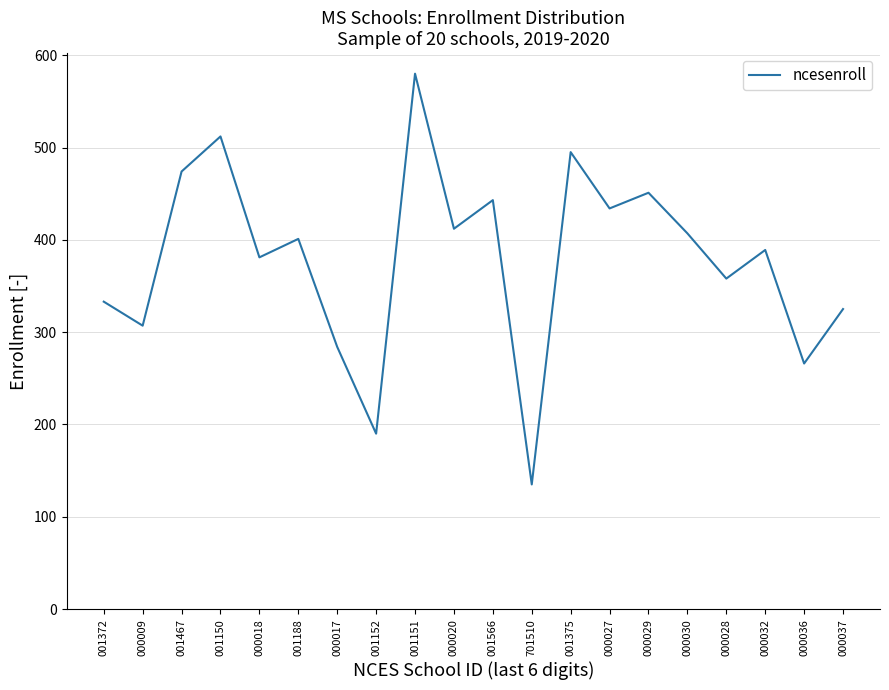

Is it true that the value at 000032 is 103?

False